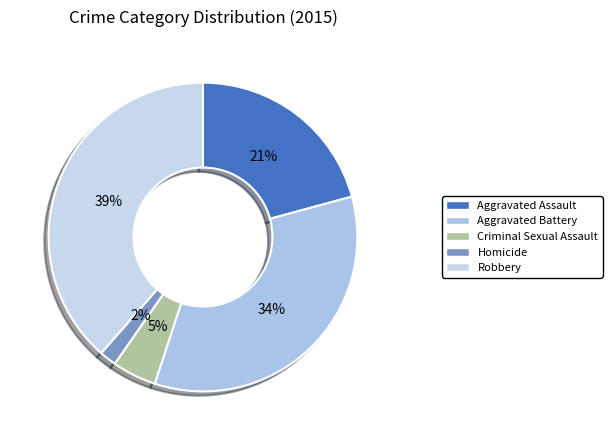

What is the ratio of the value at Aggravated Assault to the value at Homicide?

11.7